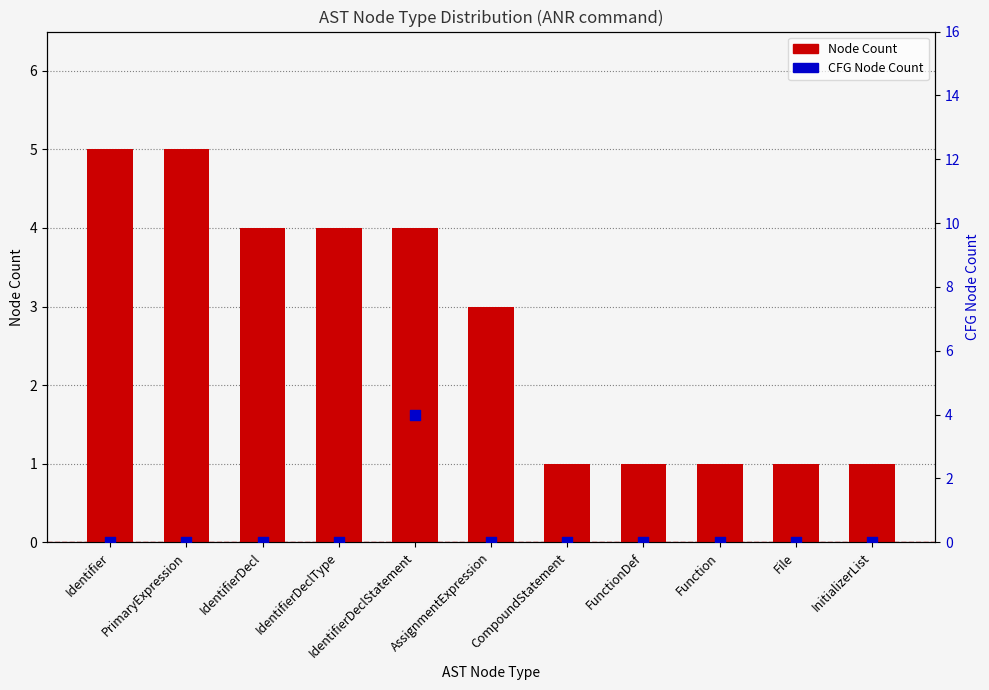

What is the total value across all series at InitializerList?

1